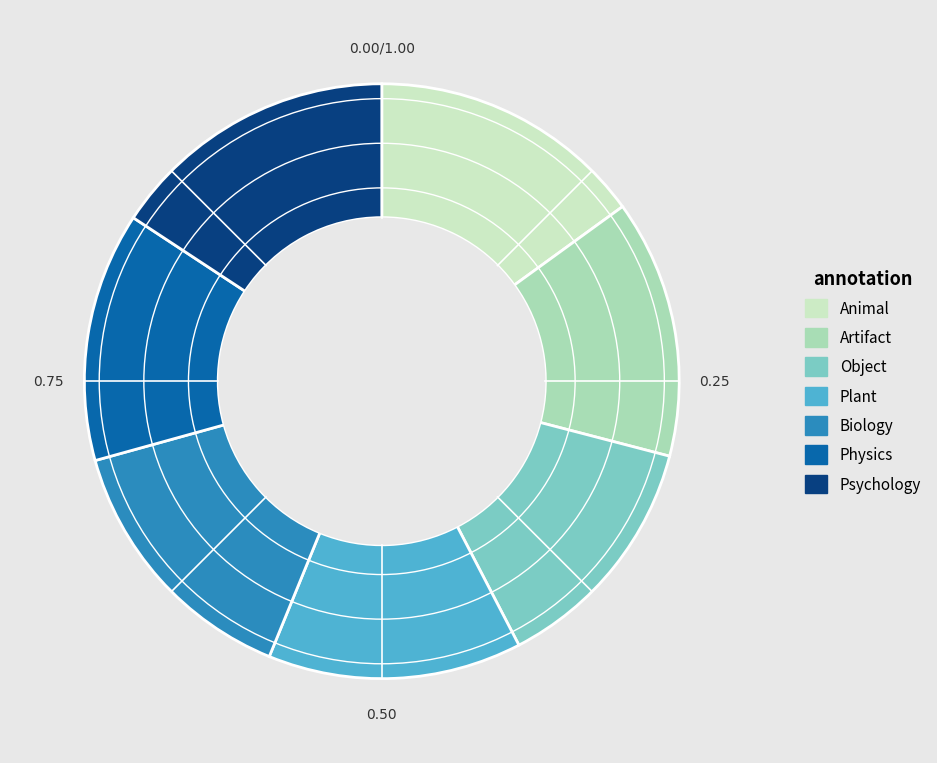

Do Object and Artifact together represent more than half of the pie?

No